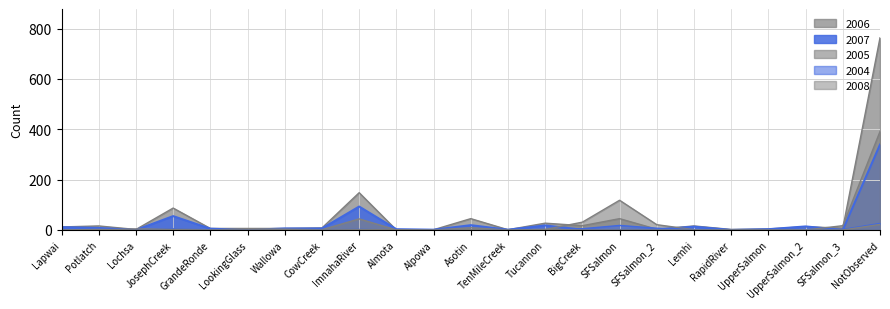

How many data points in 2004 are above 0?

7